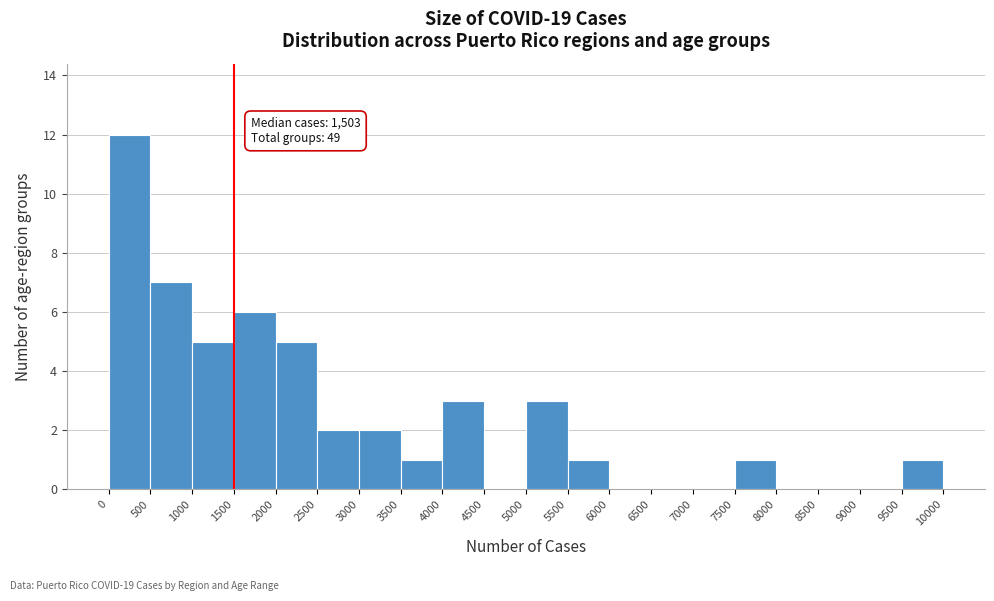

Over which range of the x-axis is the bar tallest?

0 to 500